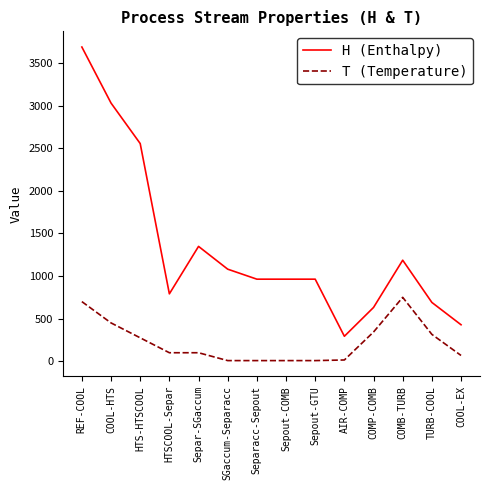

What is the sum of the H (Enthalpy) values at Separacc-Sepout and COOL-HTS?

3993.6